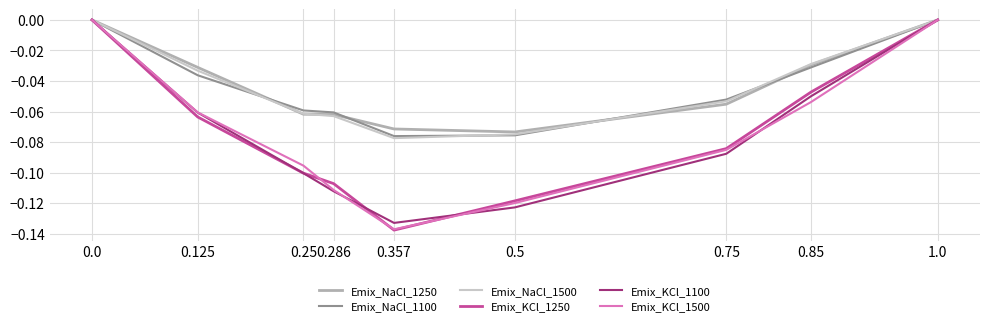

In Emix_NaCl_1100, how many points are lower than both neighbors (excluding endpoints)?

1